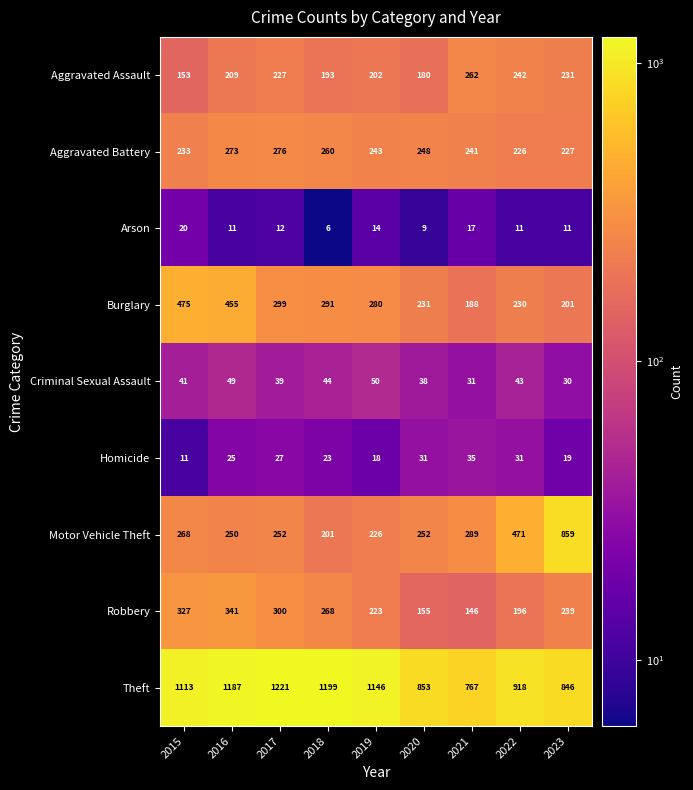

What is the difference between the maximum and minimum values in the Criminal Sexual Assault series?

20